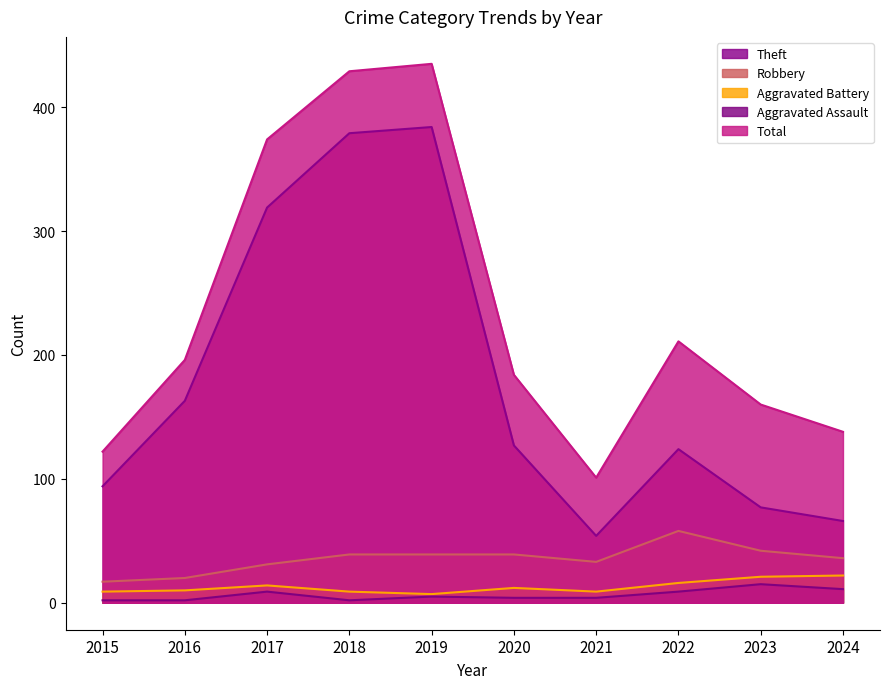

What is the sum of the Total values at 2021 and 2020?

285